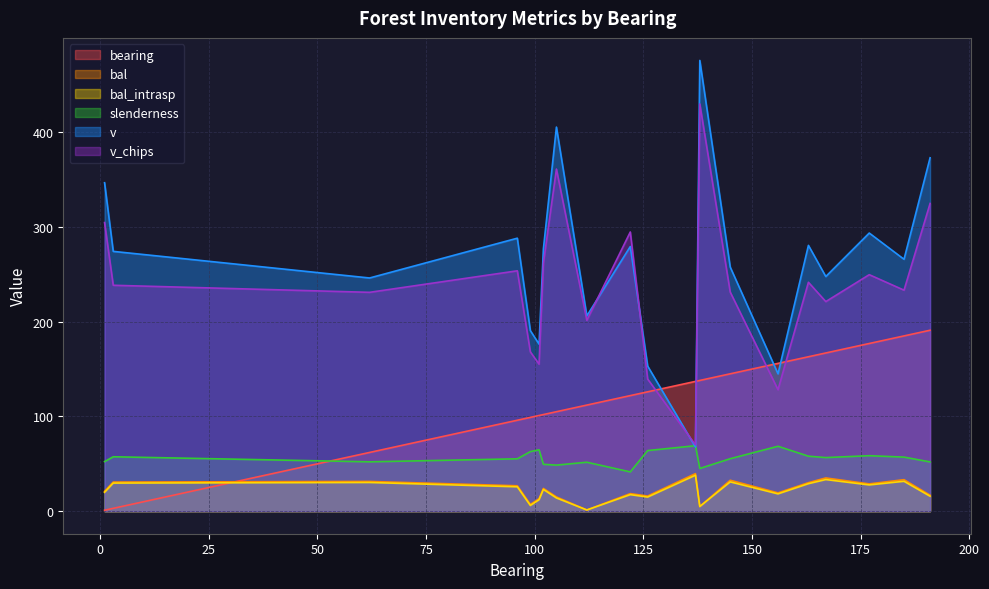

Where do v and v_chips first cross each other?

112 and 122